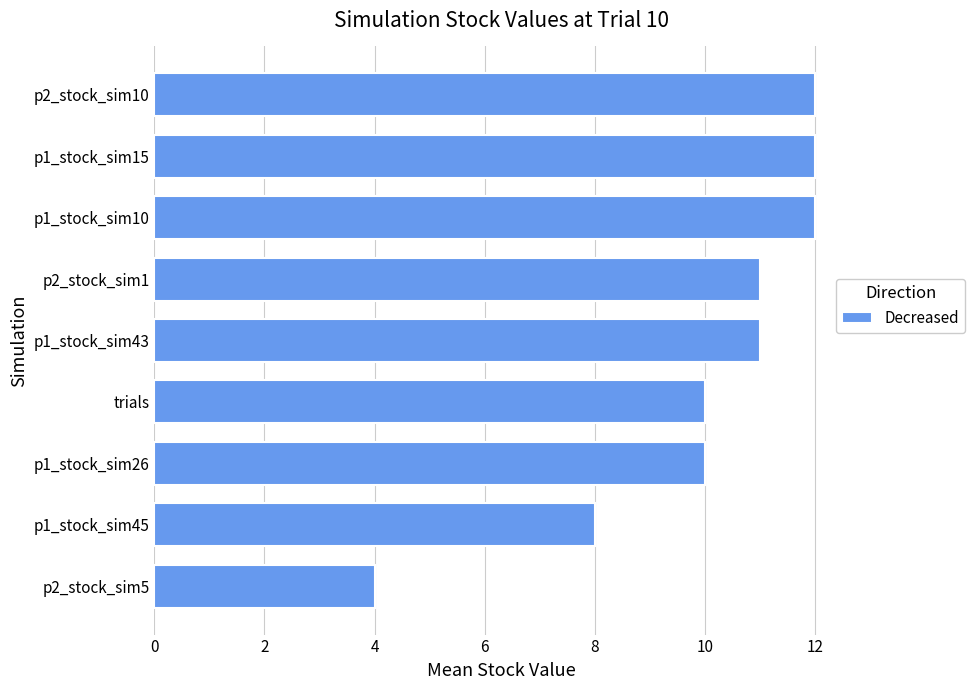

Reading bottom to top, extract all data points from this chart.

p2_stock_sim5=4	p1_stock_sim45=8	p1_stock_sim26=10	trials=10	p1_stock_sim43=11	p2_stock_sim1=11	p1_stock_sim10=12	p1_stock_sim15=12	p2_stock_sim10=12